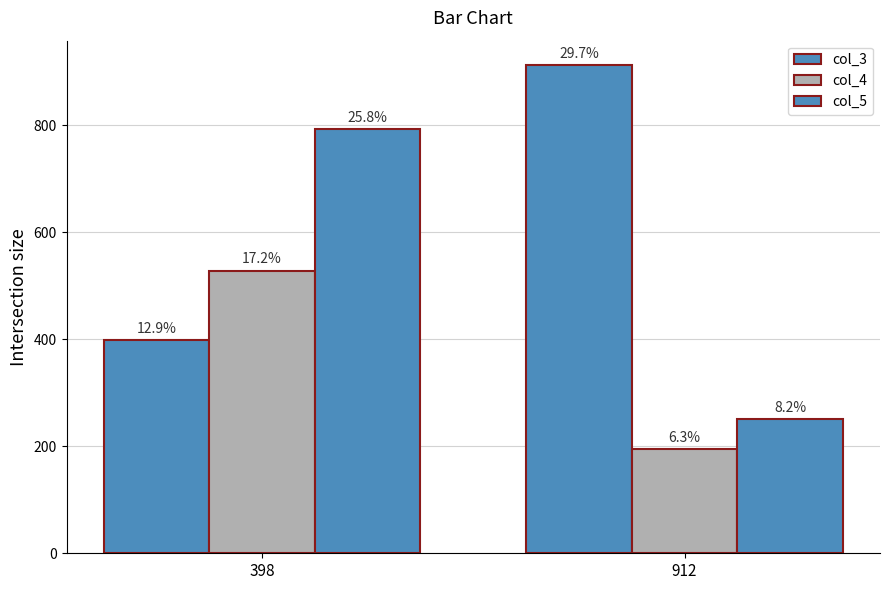

At which category is the sum across all series the highest?

398